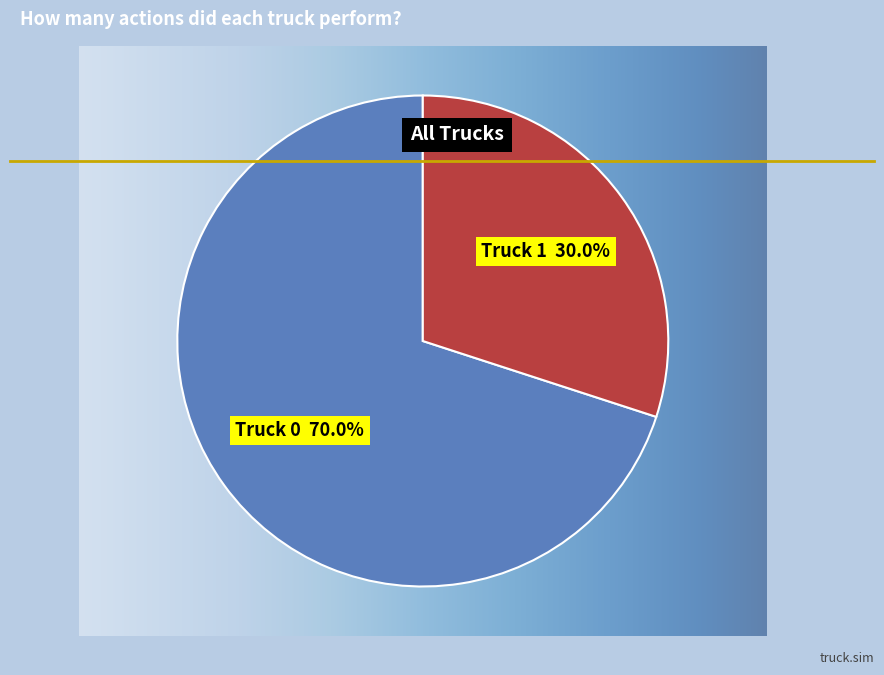

Is there any slice that represents more than half of the pie?

Yes